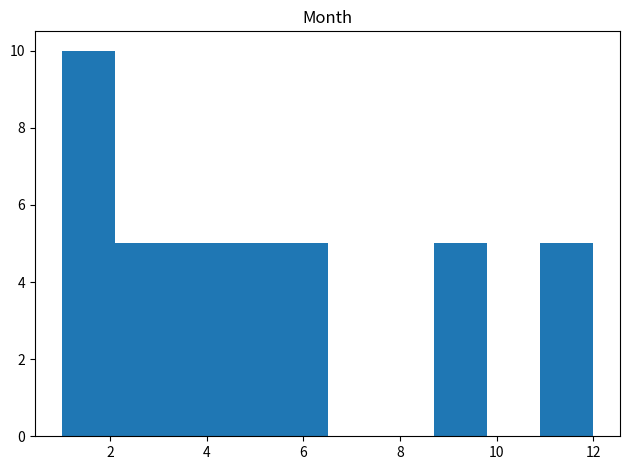

What is the height of the bar covering 10.9 to 12.0 on the x-axis? Neither the bar edges nor the heights are printed on the chart, so give them approximately, as read against the axes.

5